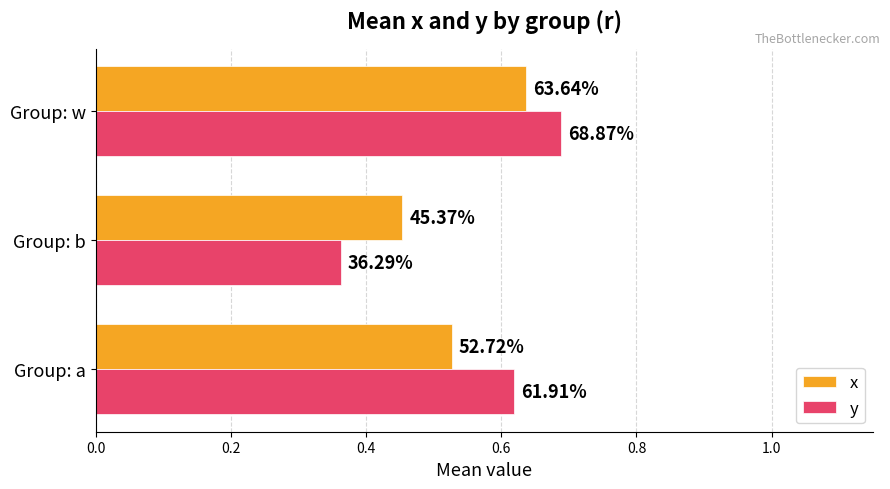

What are all the series names shown in the legend?

x, y